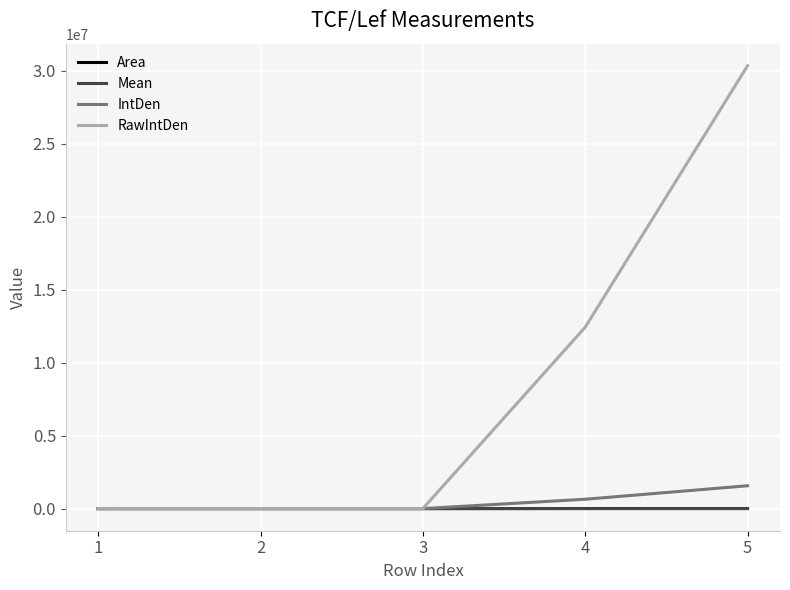

True or false: RawIntDen has a value of 2918.0 at 2.

True